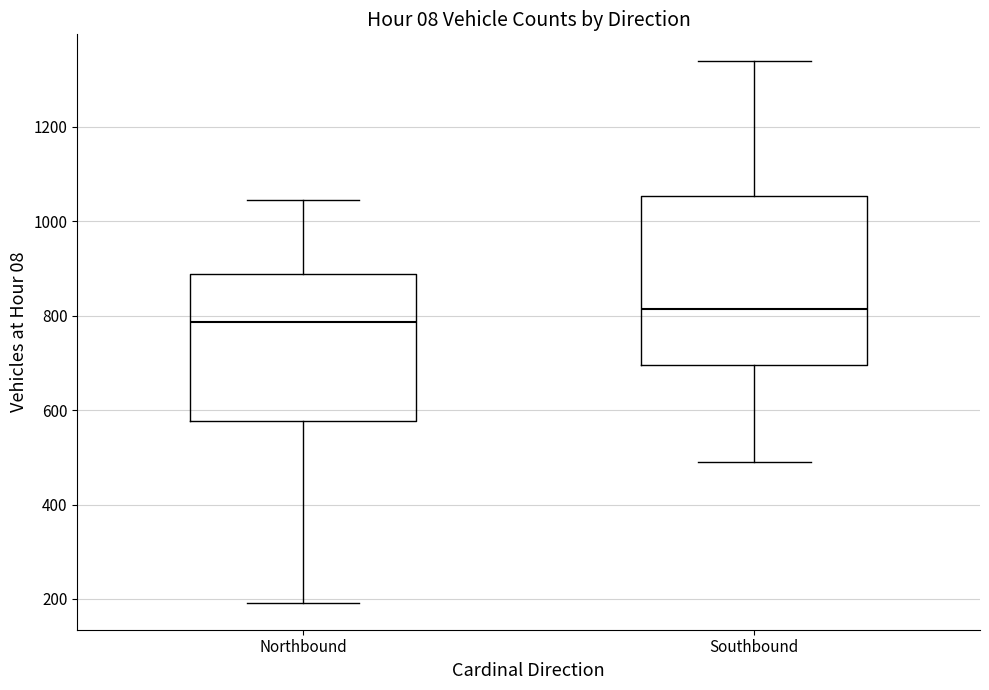

Reading left to right, read every box against the y-axis: the position of its median line, the range the box covers, and the ends of its whiskers. The values are not printed on the chart, so give them approximately, as read against the axis.

Northbound: median 780, box 580 to 880, whiskers 200 to 1040
Southbound: median 820, box 700 to 1060, whiskers 500 to 1340